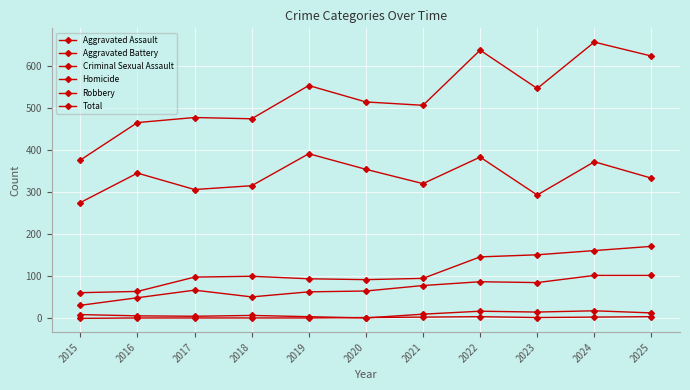

What is the value of the Homicide point at the 5th from the left?

1